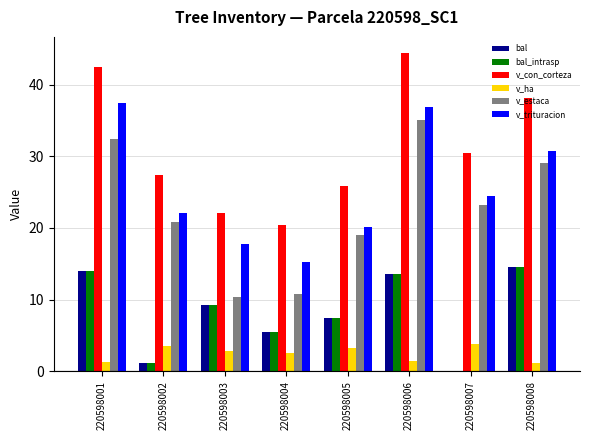

What is the maximum value shown in the chart?

44.4